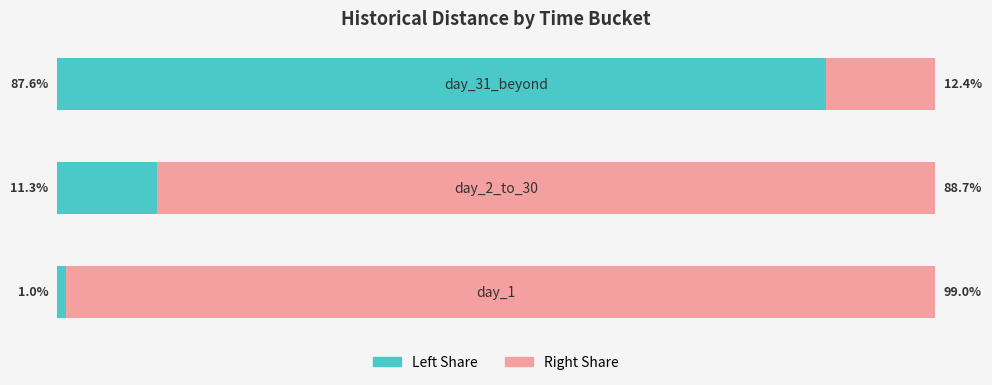

What is the value of the historical distance (right) bar at the 1st from the left?

99.0